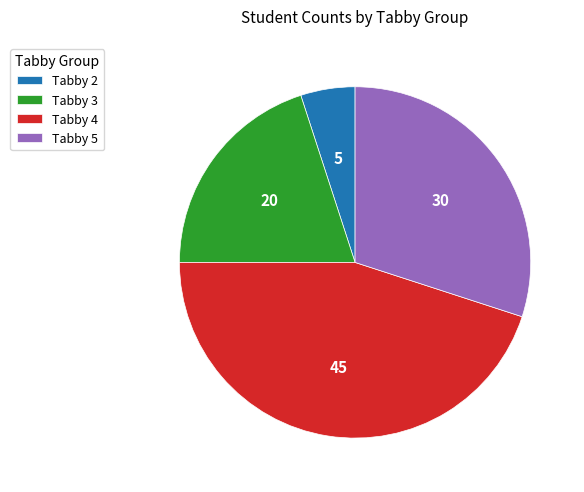

Which has a higher value, Tabby 2 or Tabby 5?

Tabby 5